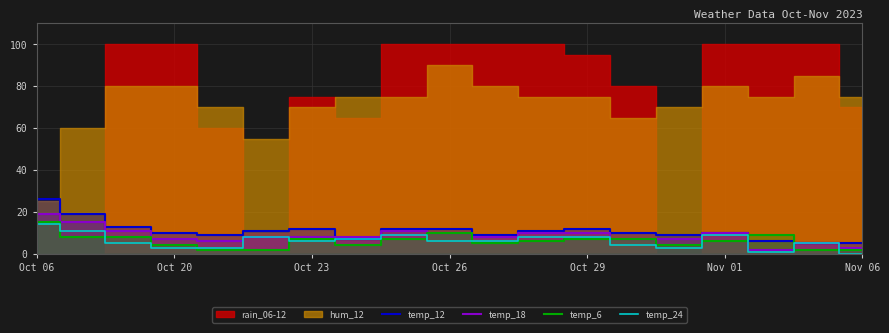

Where is the first local maximum for temp_18?

8